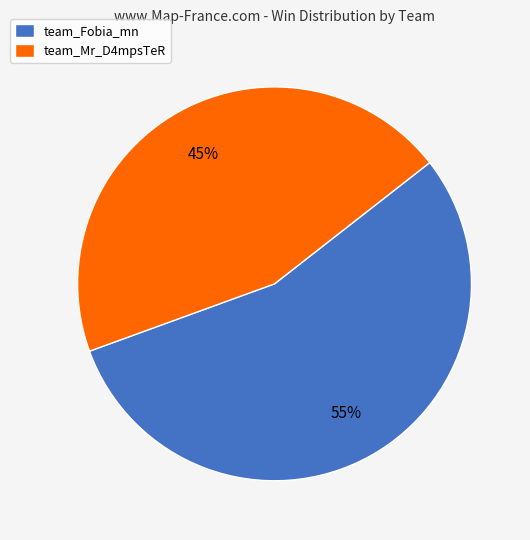

Which category has the biggest portion of the pie?

team_Fobia_mn